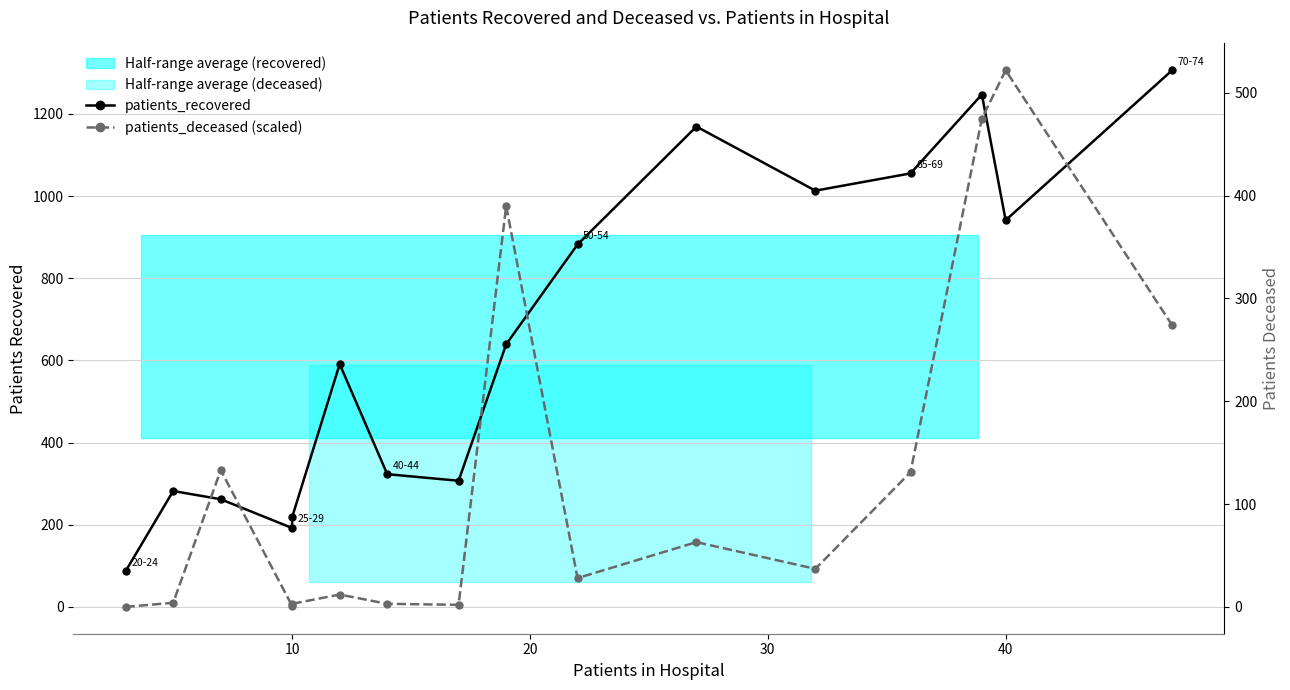

How many data points does each series have?

16